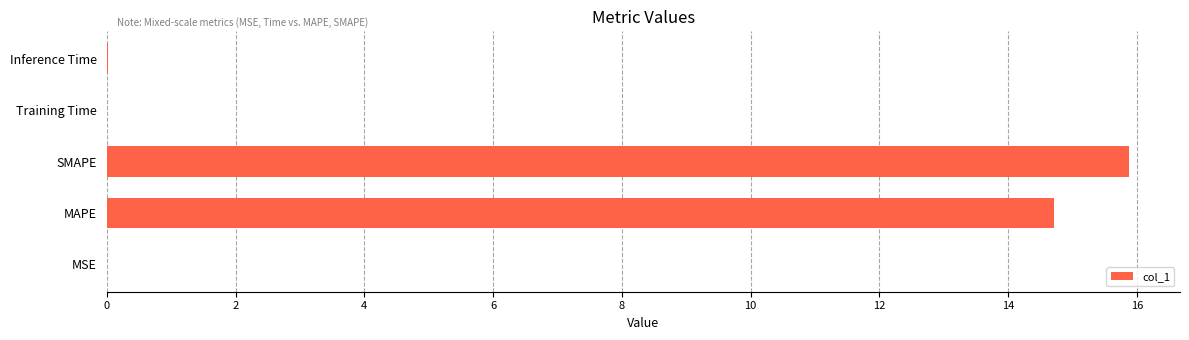

What is the greatest value displayed?

15.9